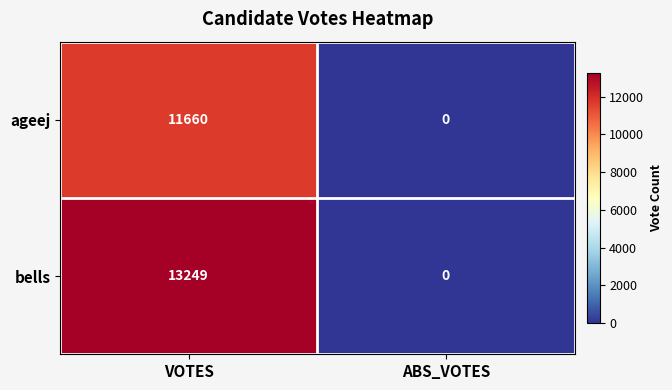

Which series has the largest range (max minus min)?

bells